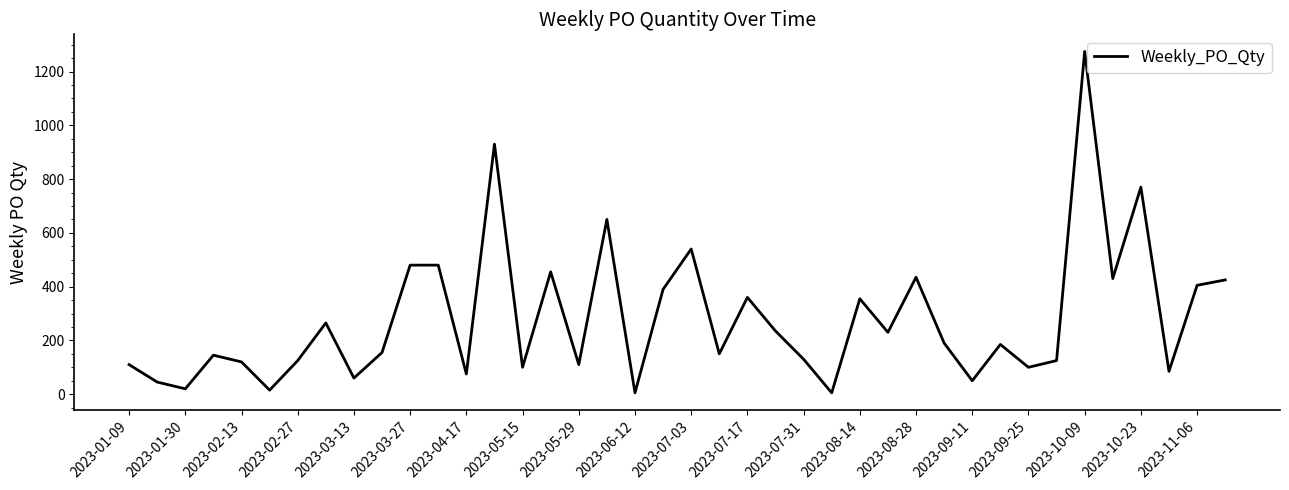

What is the greatest value displayed?

1275